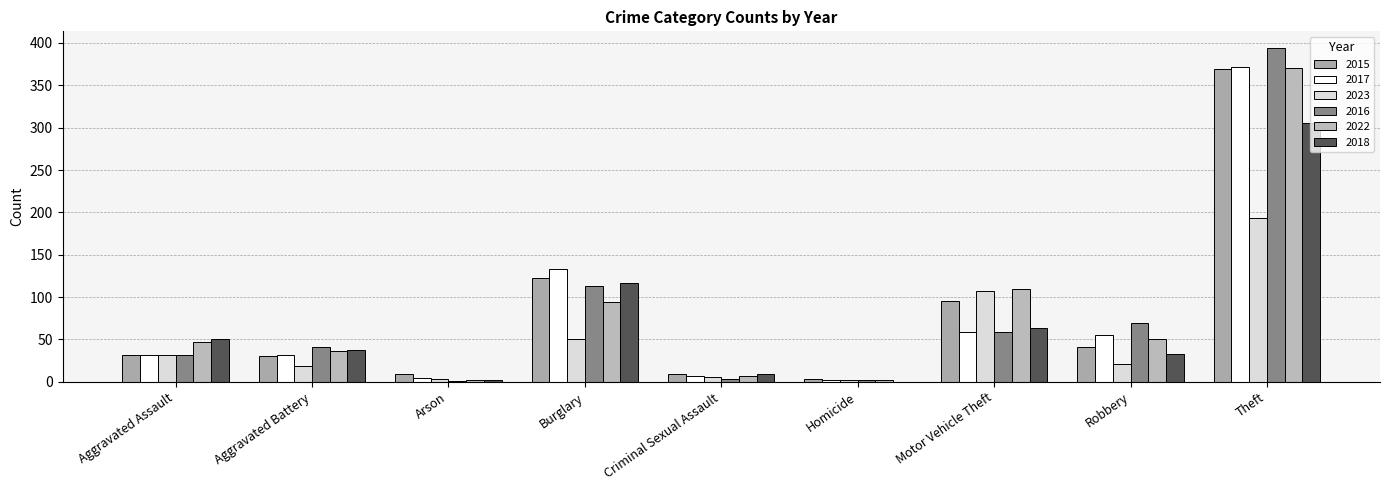

Which series has the largest range (max minus min)?

2016